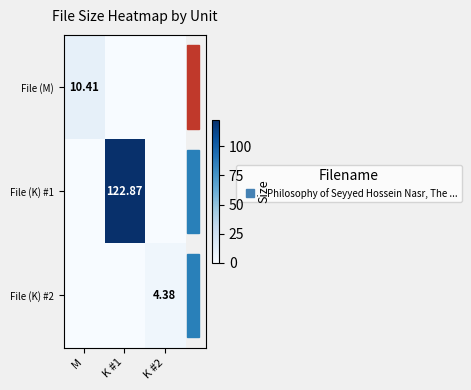

What is the total value across all series at K #1?

122.9